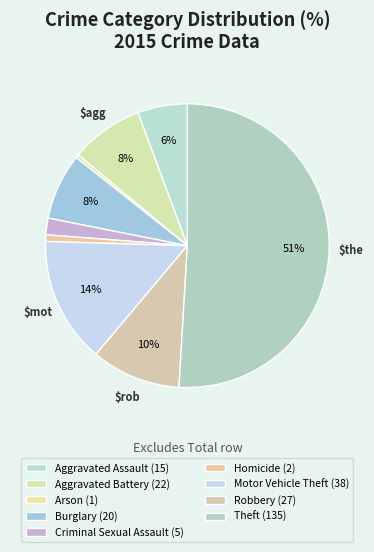

Approximately how many times larger is the value at Criminal Sexual Assault compared to Arson?

5.0